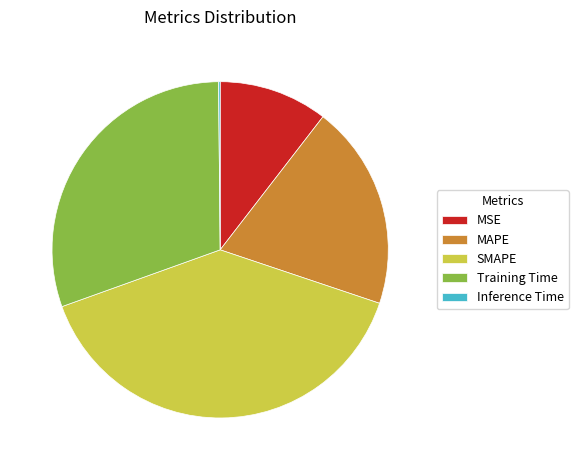

Is it true that MAPE is 20% of the pie?

True